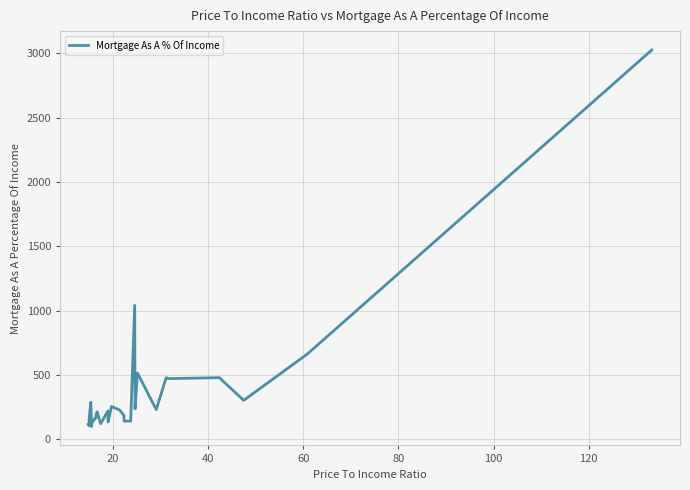

What is the difference between the maximum and minimum values?

2925.5